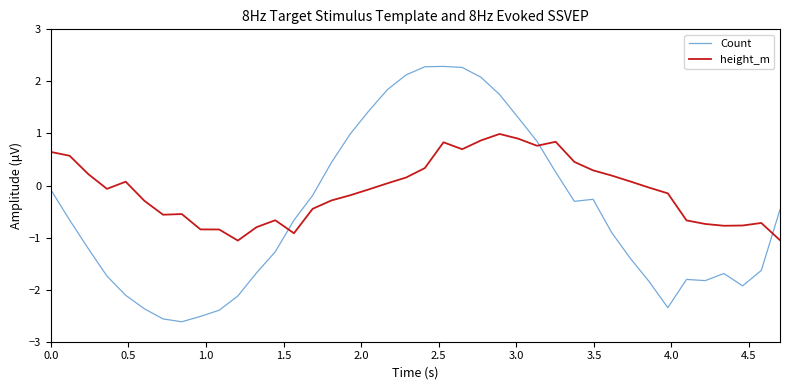

Rank the series by their average value, from lowest to highest.

Count, height_m